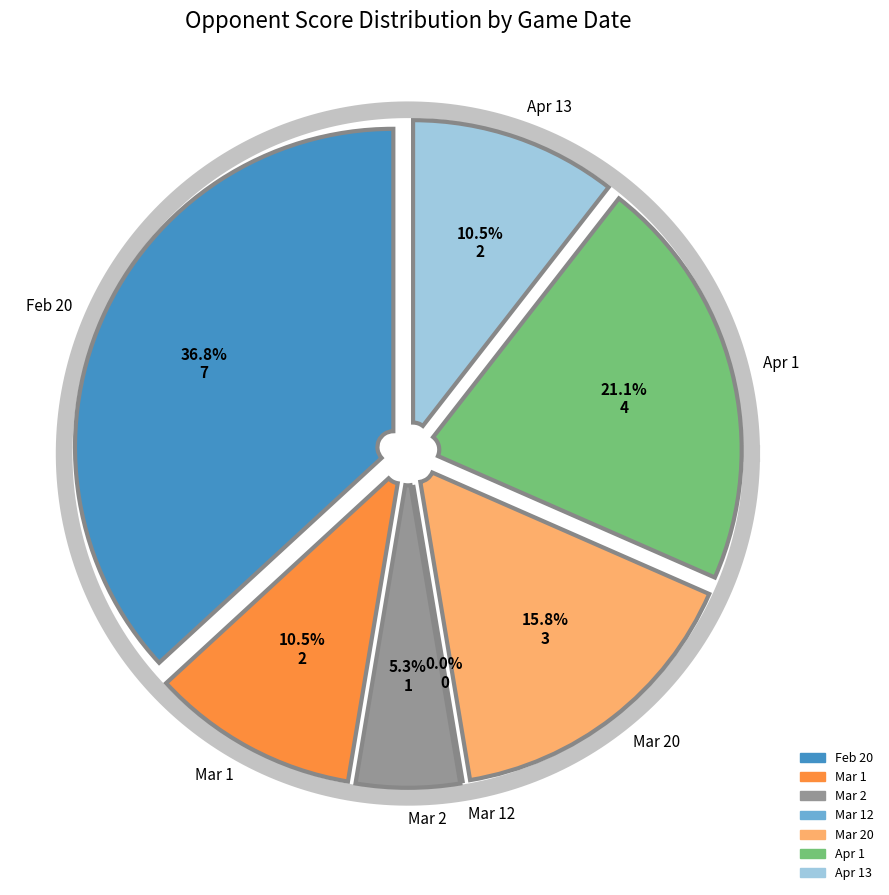

How many segments does this pie chart have?

7